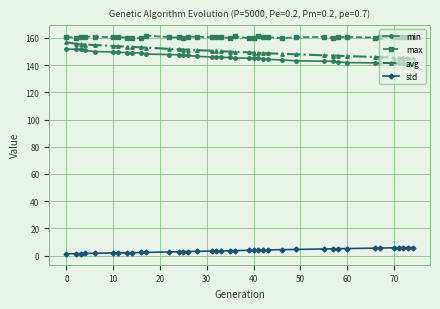

What is the sum of all avg values?

5855.2